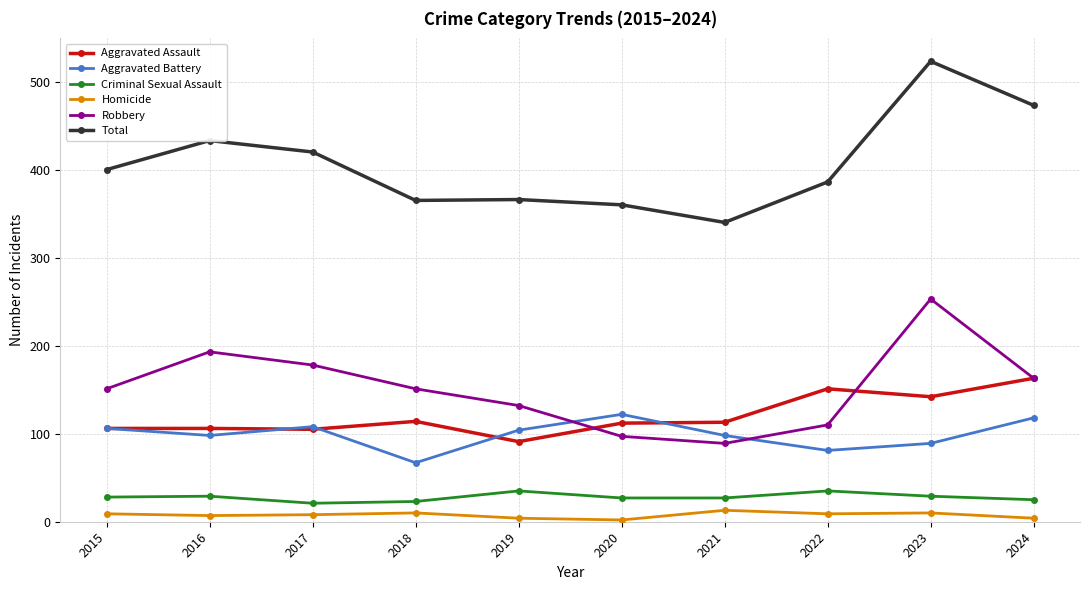

At 2022, list the series in order from smallest to largest.

Homicide, Criminal Sexual Assault, Aggravated Battery, Robbery, Aggravated Assault, Total